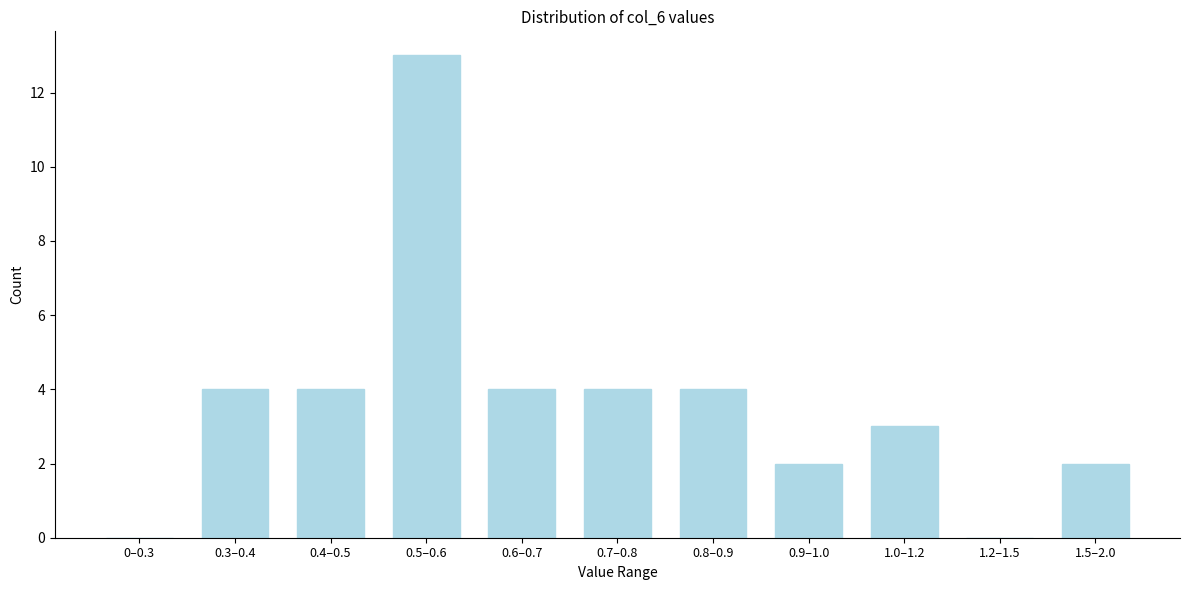

Reading left to right, extract all data points from this chart.

0–0.3=0	0.3–0.4=4	0.4–0.5=4	0.5–0.6=13	0.6–0.7=4	0.7–0.8=4	0.8–0.9=4	0.9–1.0=2	1.0–1.2=3	1.2–1.5=0	1.5–2.0=2